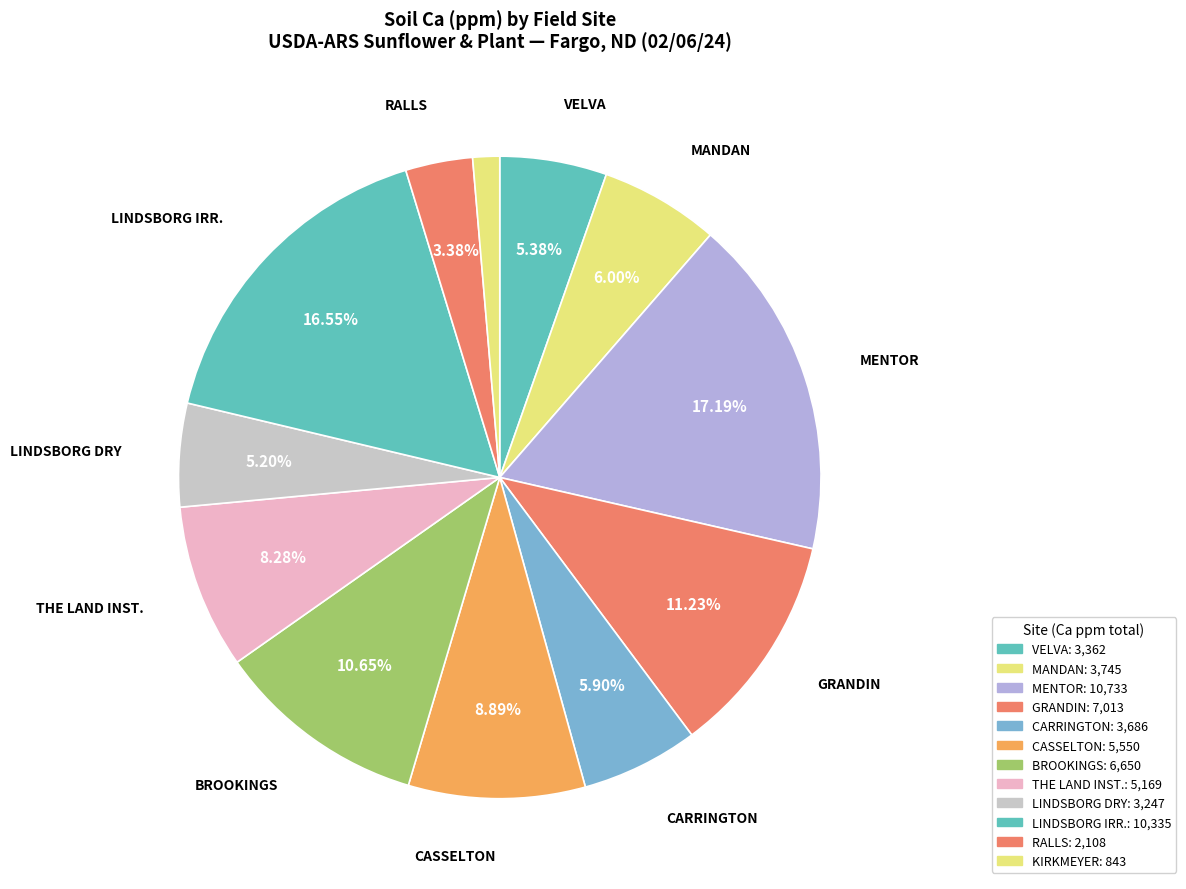

How many segments does this pie chart have?

12